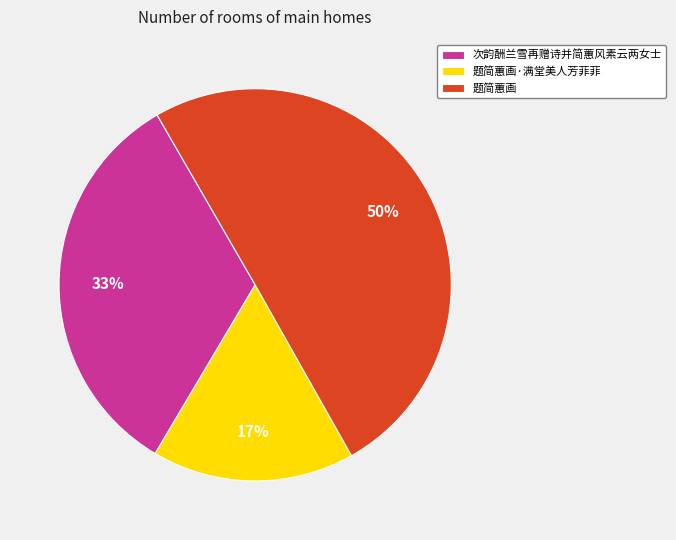

Which category has the biggest portion of the pie?

题简蕙画